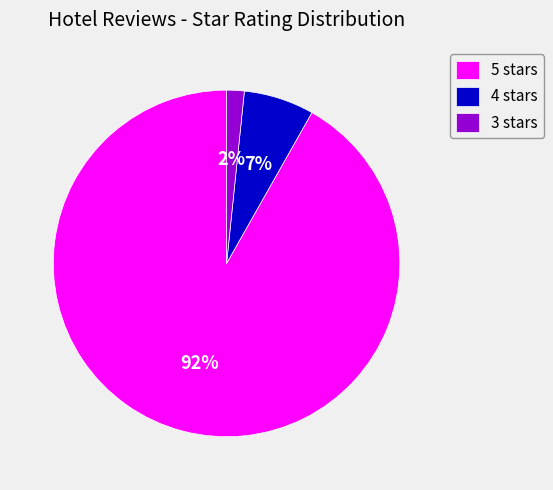

To the nearest percent, what percentage of the pie is 4 stars?

7%